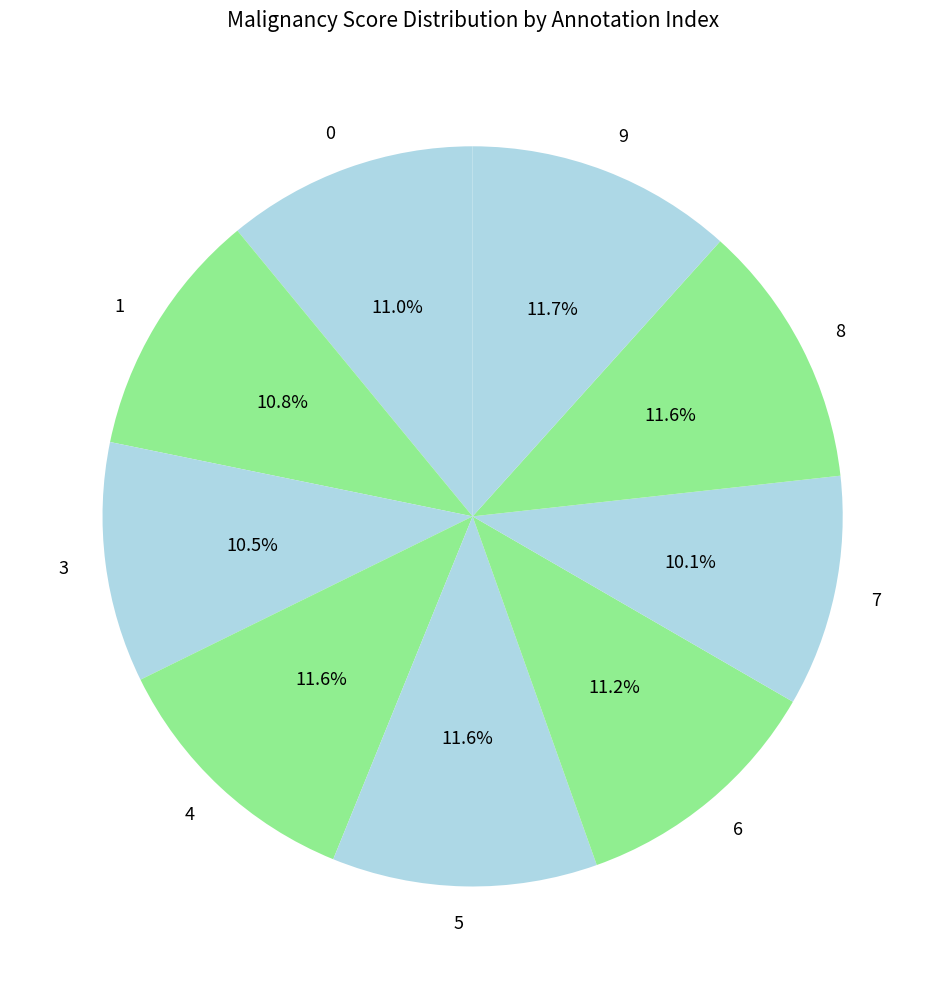

Does 7 represent more than half of the total?

No